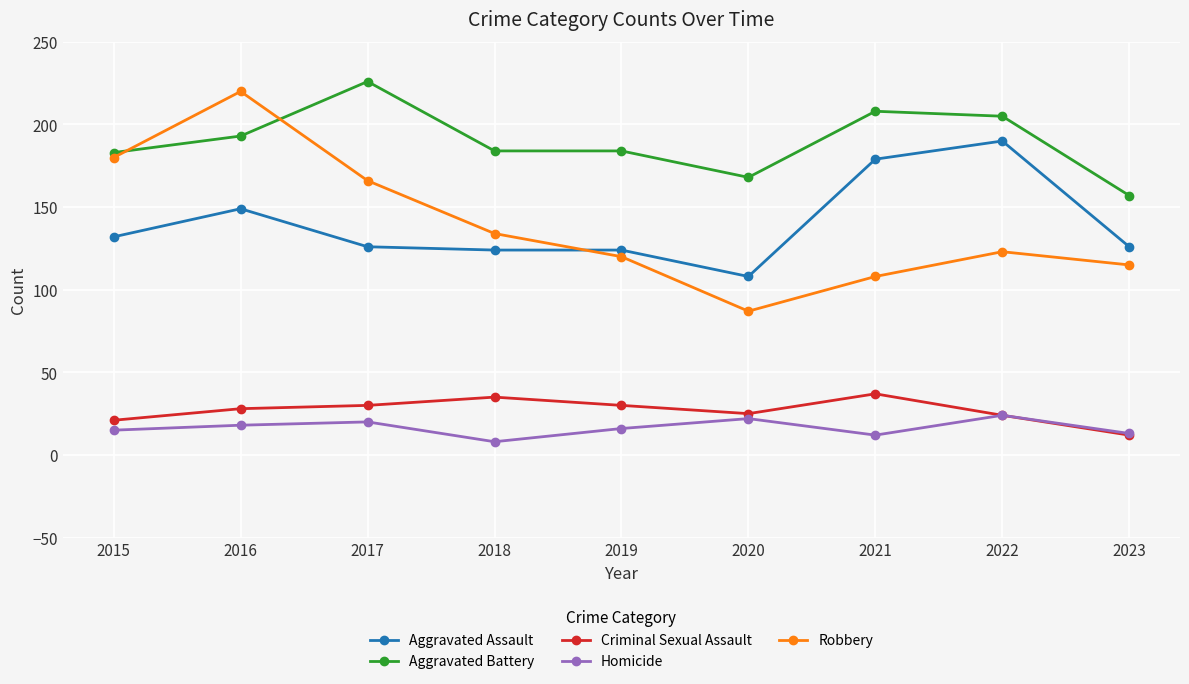

True or false: Aggravated Assault has a value of 52 at 2019.

False